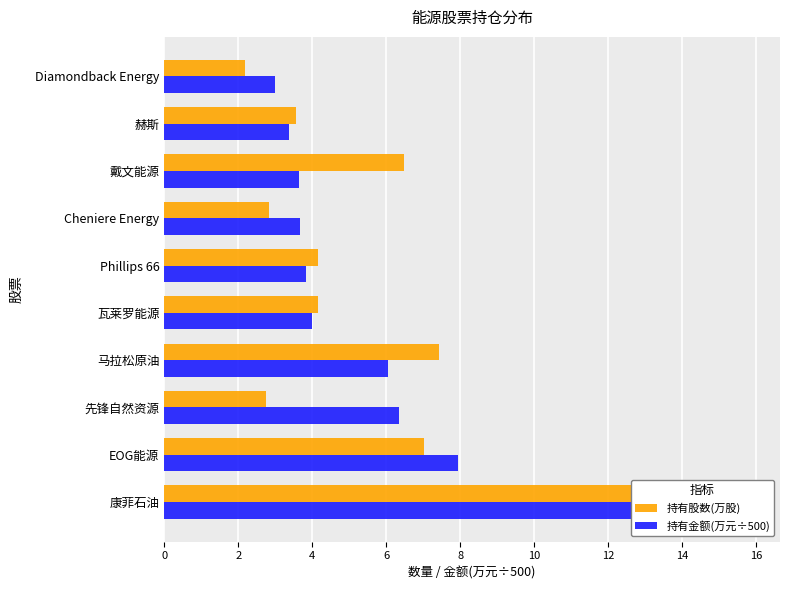

The 持有股数(万股) series shows 0.7 at Cheniere Energy. True or false?

False